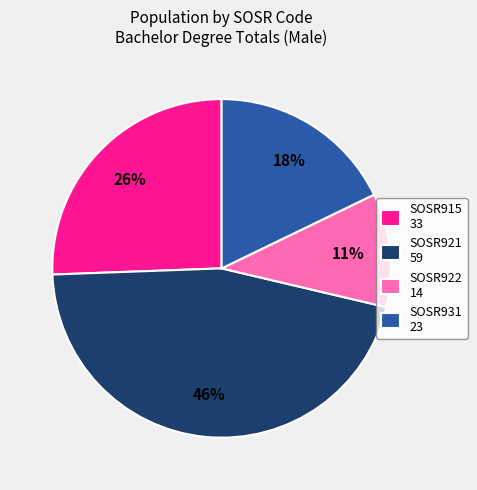

Does SOSR915 33 represent more than half of the total?

No